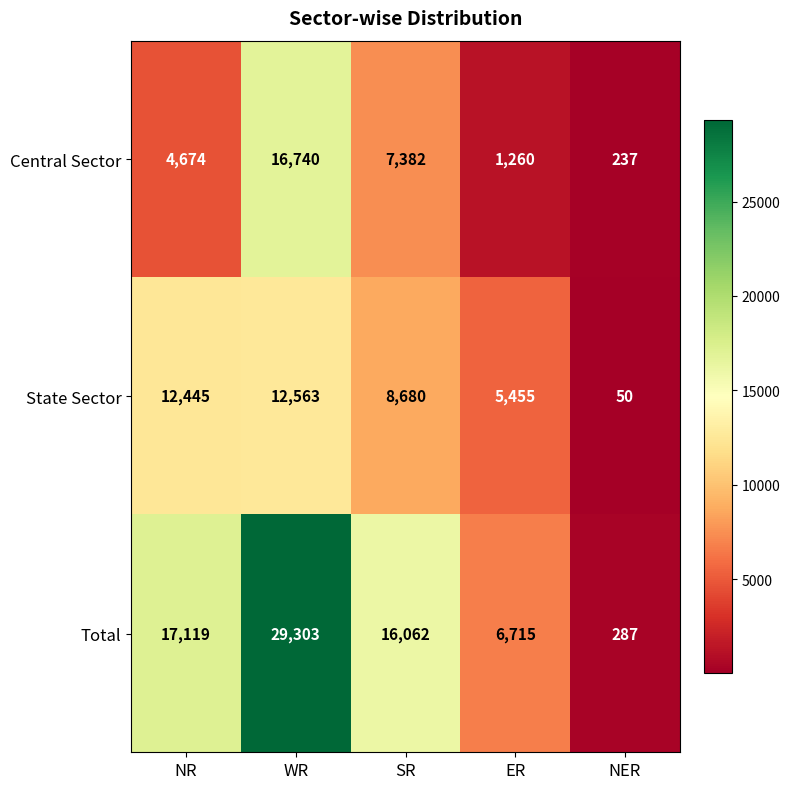

Count the number of categories in the chart.

5